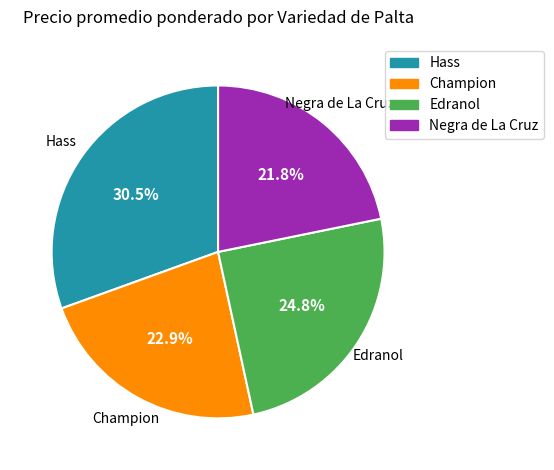

How many segments does this pie chart have?

4